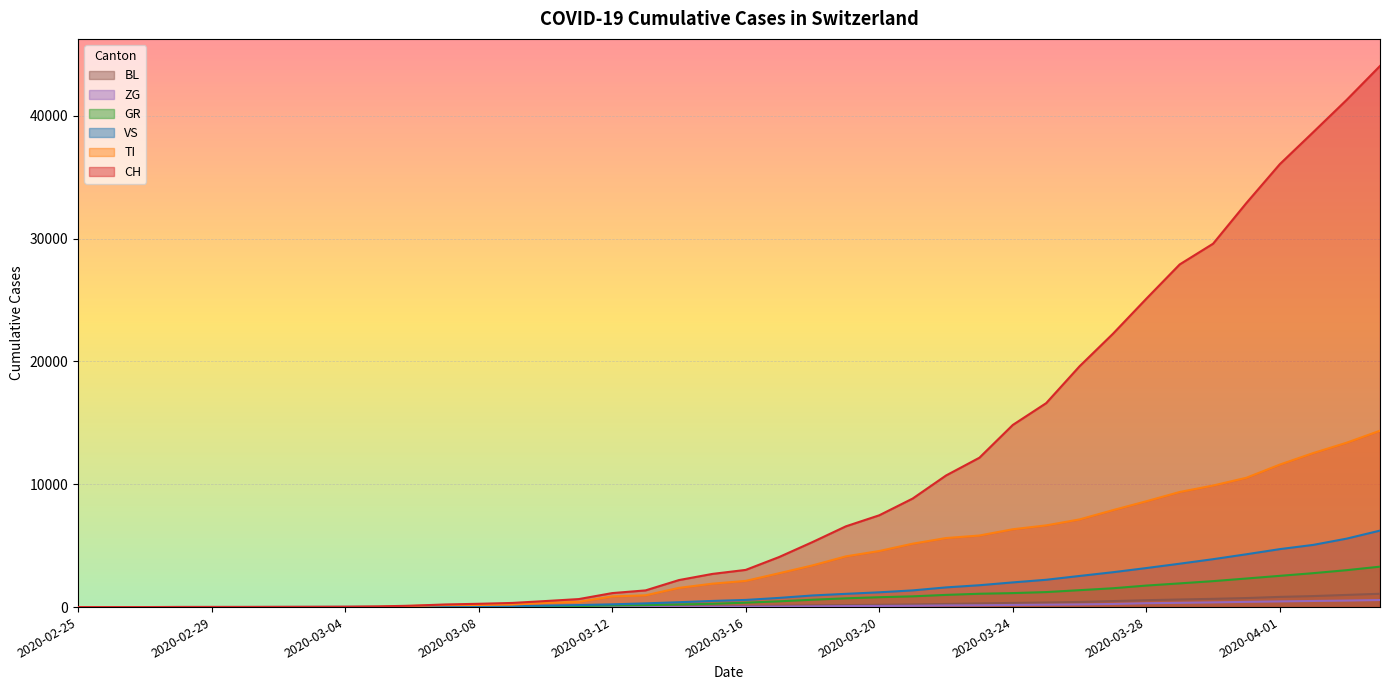

Reading left to right, what are all the values shown in this chart?

CH: 2020-02-25=0	2020-02-26=1	2020-02-27=2	2020-02-28=13	2020-02-29=15	2020-03-01=16	2020-03-02=22	2020-03-03=27	2020-03-04=35	2020-03-05=56	2020-03-06=114	2020-03-07=214	2020-03-08=268	2020-03-09=337	2020-03-10=491	2020-03-11=652	2020-03-12=1139	2020-03-13=1359	2020-03-14=2200	2020-03-15=2700	2020-03-16=3028	2020-03-17=4075	2020-03-18=5294	2020-03-19=6575	2020-03-20=7474	2020-03-21=8836	2020-03-22=10714	2020-03-23=12161	2020-03-24=14829	2020-03-25=16605	2020-03-26=19606	2020-03-27=22253	2020-03-28=25107	2020-03-29=27900	2020-03-30=29587	2020-03-31=32907	2020-04-01=36067	2020-04-02=38668	2020-04-03=41293	2020-04-04=44059
TI: 2020-02-25=0	2020-02-26=0	2020-02-27=0	2020-02-28=0	2020-02-29=0	2020-03-01=0	2020-03-02=0	2020-03-03=0	2020-03-04=0	2020-03-05=23	2020-03-06=98	2020-03-07=161	2020-03-08=172	2020-03-09=202	2020-03-10=338	2020-03-11=426	2020-03-12=868	2020-03-13=958	2020-03-14=1564	2020-03-15=1906	2020-03-16=2133	2020-03-17=2756	2020-03-18=3392	2020-03-19=4129	2020-03-20=4566	2020-03-21=5161	2020-03-22=5621	2020-03-23=5827	2020-03-24=6337	2020-03-25=6652	2020-03-26=7138	2020-03-27=7894	2020-03-28=8616	2020-03-29=9372	2020-03-30=9898	2020-03-31=10531	2020-04-01=11604	2020-04-02=12541	2020-04-03=13383	2020-04-04=14361
GR: 2020-02-25=0	2020-02-26=0	2020-02-27=0	2020-02-28=0	2020-02-29=0	2020-03-01=0	2020-03-02=0	2020-03-03=0	2020-03-04=2	2020-03-05=4	2020-03-06=9	2020-03-07=14	2020-03-08=22	2020-03-09=35	2020-03-10=64	2020-03-11=84	2020-03-12=133	2020-03-13=159	2020-03-14=213	2020-03-15=267	2020-03-16=359	2020-03-17=469	2020-03-18=599	2020-03-19=714	2020-03-20=803	2020-03-21=875	2020-03-22=993	2020-03-23=1086	2020-03-24=1139	2020-03-25=1222	2020-03-26=1377	2020-03-27=1533	2020-03-28=1752	2020-03-29=1930	2020-03-30=2113	2020-03-31=2327	2020-04-01=2545	2020-04-02=2762	2020-04-03=3006	2020-04-04=3292
VS: 2020-02-25=0	2020-02-26=0	2020-02-27=0	2020-02-28=6	2020-02-29=6	2020-03-01=7	2020-03-02=10	2020-03-03=12	2020-03-04=15	2020-03-05=17	2020-03-06=26	2020-03-07=50	2020-03-08=79	2020-03-09=88	2020-03-10=120	2020-03-11=165	2020-03-12=225	2020-03-13=303	2020-03-14=397	2020-03-15=500	2020-03-16=583	2020-03-17=748	2020-03-18=947	2020-03-19=1079	2020-03-20=1204	2020-03-21=1359	2020-03-22=1603	2020-03-23=1780	2020-03-24=2010	2020-03-25=2224	2020-03-26=2535	2020-03-27=2839	2020-03-28=3178	2020-03-29=3533	2020-03-30=3900	2020-03-31=4302	2020-04-01=4720	2020-04-02=5064	2020-04-03=5573	2020-04-04=6227
ZG: 2020-02-25=0	2020-02-26=0	2020-02-27=0	2020-02-28=0	2020-02-29=0	2020-03-01=0	2020-03-02=0	2020-03-03=0	2020-03-04=0	2020-03-05=0	2020-03-06=1	2020-03-07=2	2020-03-08=3	2020-03-09=4	2020-03-10=4	2020-03-11=5	2020-03-12=9	2020-03-13=12	2020-03-14=19	2020-03-15=27	2020-03-16=32	2020-03-17=41	2020-03-18=60	2020-03-19=82	2020-03-20=93	2020-03-21=107	2020-03-22=135	2020-03-23=148	2020-03-24=175	2020-03-25=196	2020-03-26=219	2020-03-27=254	2020-03-28=316	2020-03-29=346	2020-03-30=383	2020-03-31=425	2020-04-01=462	2020-04-02=498	2020-04-03=530	2020-04-04=576
BL: 2020-02-25=0	2020-02-26=0	2020-02-27=0	2020-02-28=0	2020-02-29=1	2020-03-01=1	2020-03-02=1	2020-03-03=1	2020-03-04=2	2020-03-05=3	2020-03-06=4	2020-03-07=5	2020-03-08=7	2020-03-09=9	2020-03-10=12	2020-03-11=17	2020-03-12=26	2020-03-13=37	2020-03-14=52	2020-03-15=63	2020-03-16=82	2020-03-17=109	2020-03-18=141	2020-03-19=163	2020-03-20=183	2020-03-21=215	2020-03-22=254	2020-03-23=297	2020-03-24=338	2020-03-25=374	2020-03-26=418	2020-03-27=489	2020-03-28=561	2020-03-29=619	2020-03-30=671	2020-03-31=736	2020-04-01=830	2020-04-02=897	2020-04-03=990	2020-04-04=1084